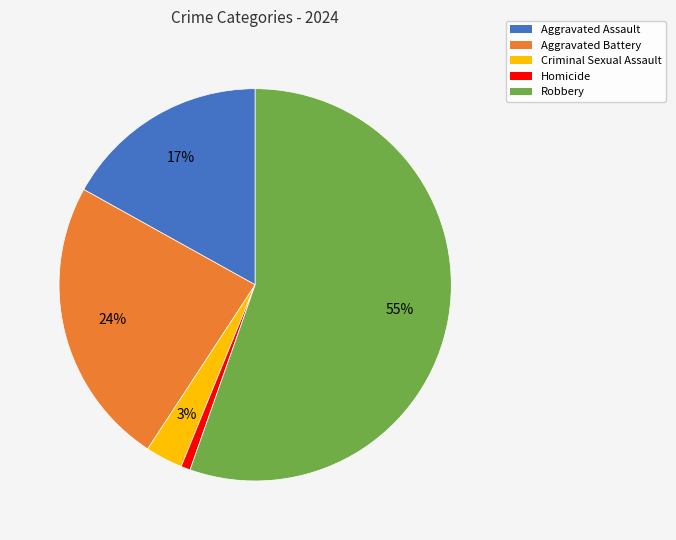

To the nearest percent, what portion does Homicide represent?

1%